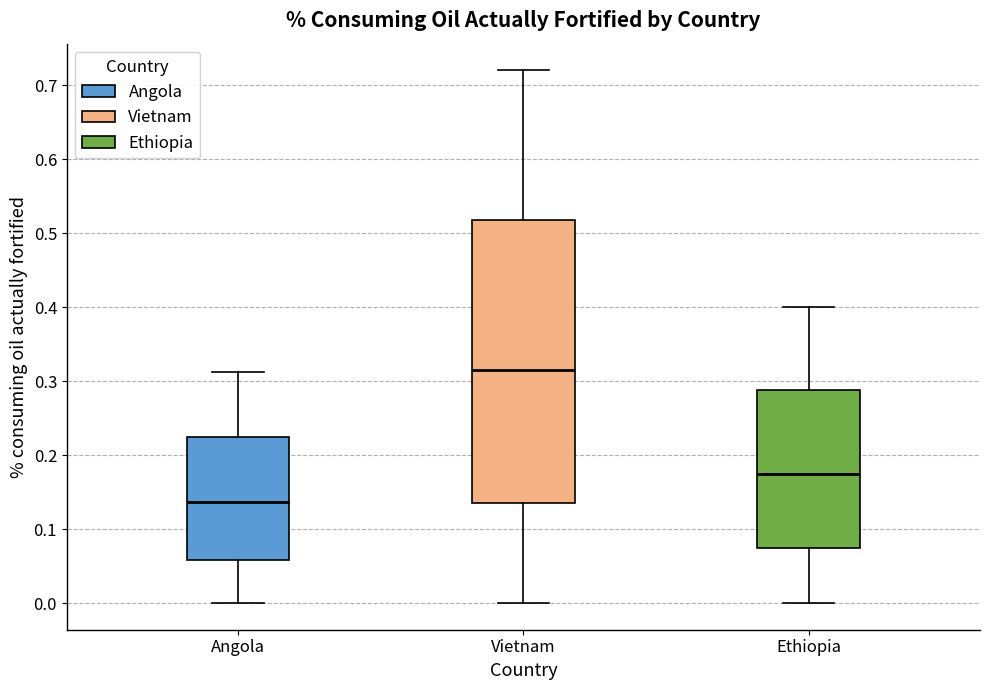

Where does the lower whisker of the box for Vietnam end on the y-axis? The values are not printed on the chart, so give them approximately, as read against the axis.

0.00